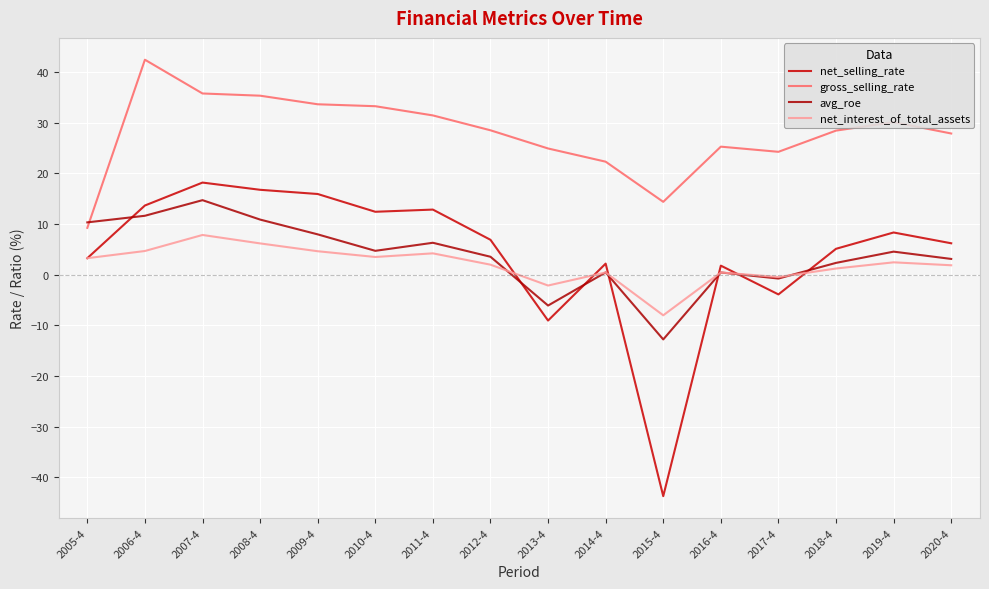

Reading left to right, list all the values displayed in this chart.

net_selling_rate: 2005-4=3.3	2006-4=13.7	2007-4=18.2	2008-4=16.8	2009-4=15.9	2010-4=12.4	2011-4=12.9	2012-4=6.9	2013-4=-9.0	2014-4=2.2	2015-4=-43.7	2016-4=1.8	2017-4=-3.9	2018-4=5.1	2019-4=8.3	2020-4=6.2
gross_selling_rate: 2005-4=9.3	2006-4=42.4	2007-4=35.8	2008-4=35.3	2009-4=33.6	2010-4=33.3	2011-4=31.4	2012-4=28.5	2013-4=24.9	2014-4=22.3	2015-4=14.4	2016-4=25.3	2017-4=24.3	2018-4=28.4	2019-4=30.1	2020-4=27.9
avg_roe: 2005-4=10.3	2006-4=11.6	2007-4=14.7	2008-4=10.9	2009-4=8.0	2010-4=4.7	2011-4=6.3	2012-4=3.5	2013-4=-6.1	2014-4=0.5	2015-4=-12.8	2016-4=0.5	2017-4=-0.8	2018-4=2.3	2019-4=4.6	2020-4=3.1
net_interest_of_total_assets: 2005-4=3.3	2006-4=4.7	2007-4=7.9	2008-4=6.2	2009-4=4.6	2010-4=3.5	2011-4=4.2	2012-4=2.0	2013-4=-2.1	2014-4=0.5	2015-4=-8.0	2016-4=0.4	2017-4=-0.4	2018-4=1.2	2019-4=2.5	2020-4=1.9